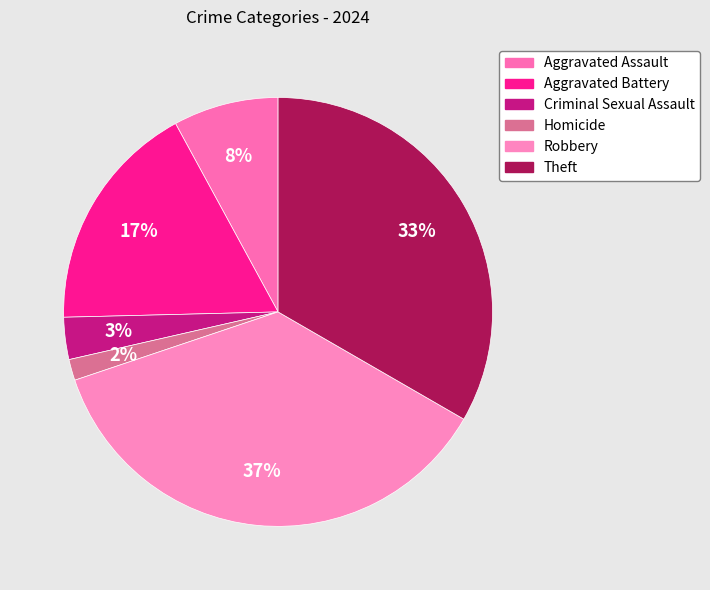

To the nearest percent, what portion does Robbery represent?

37%